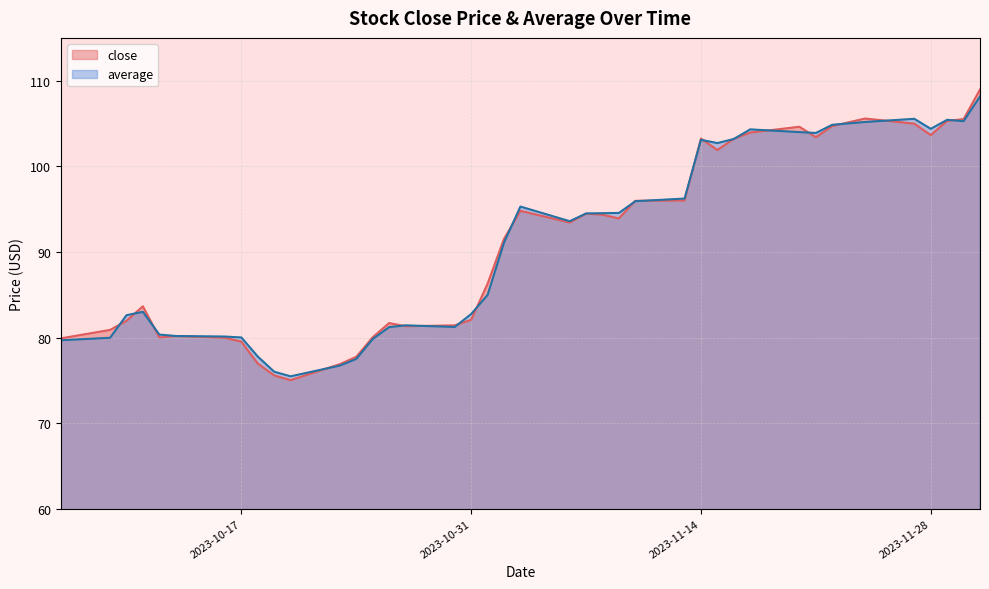

At which category does close reach its first local peak?

2023-10-11